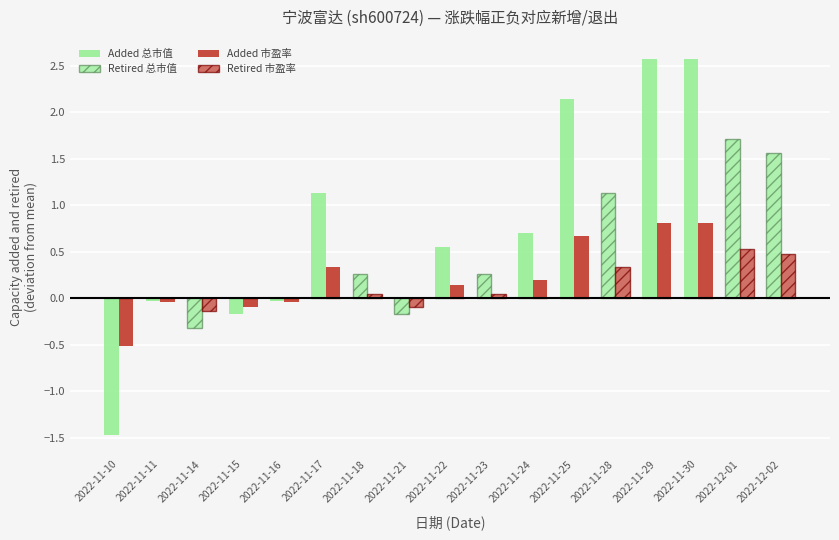

Between 2022-11-23 and 2022-11-30, which series saw the biggest shift?

Added 总市值